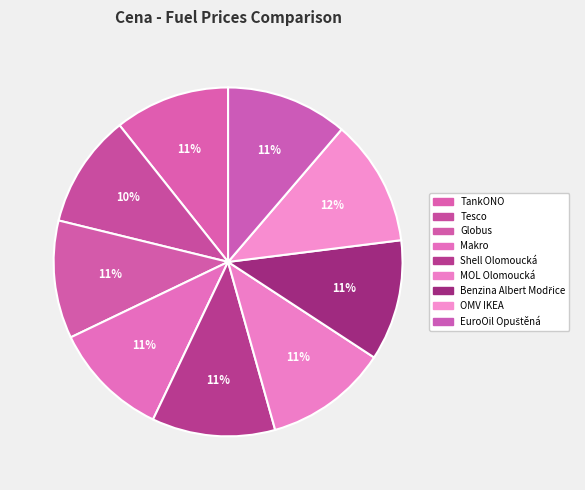

How many slices are in this pie chart?

9